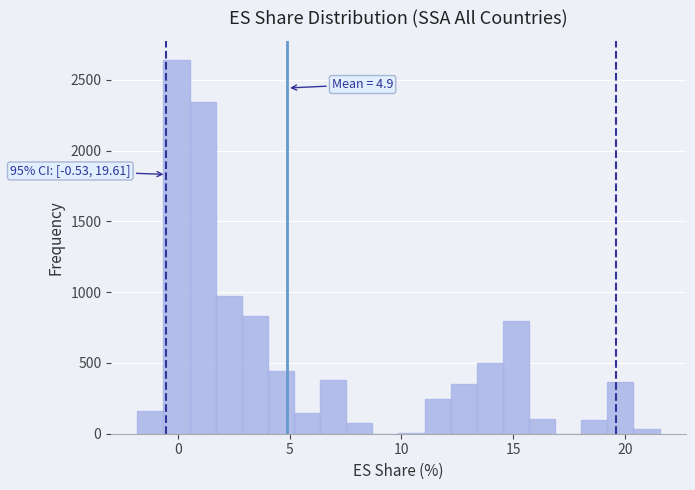

Around what value on the x-axis is the tallest bar? Give the approximate position of its centre, as read against the axis.

0.0